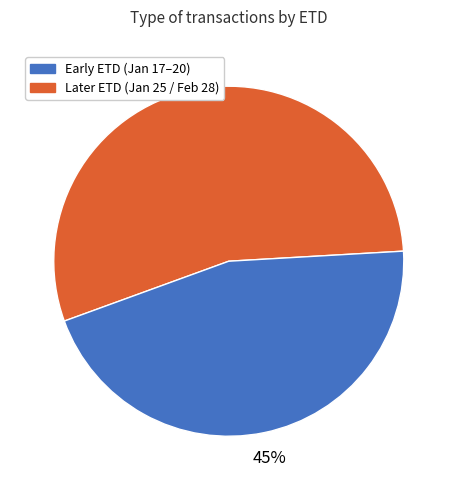

To the nearest percent, what is the average slice percentage?

50%